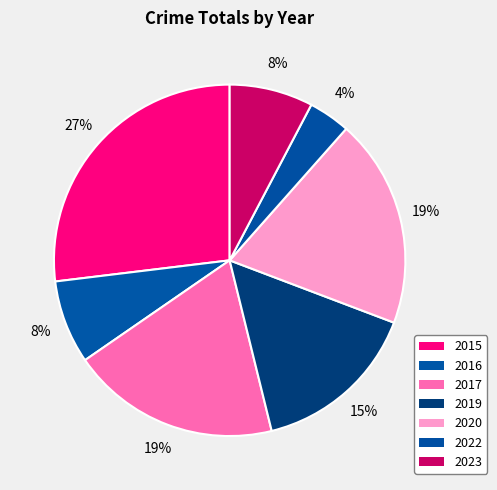

Which category has the smallest portion of the pie?

2022